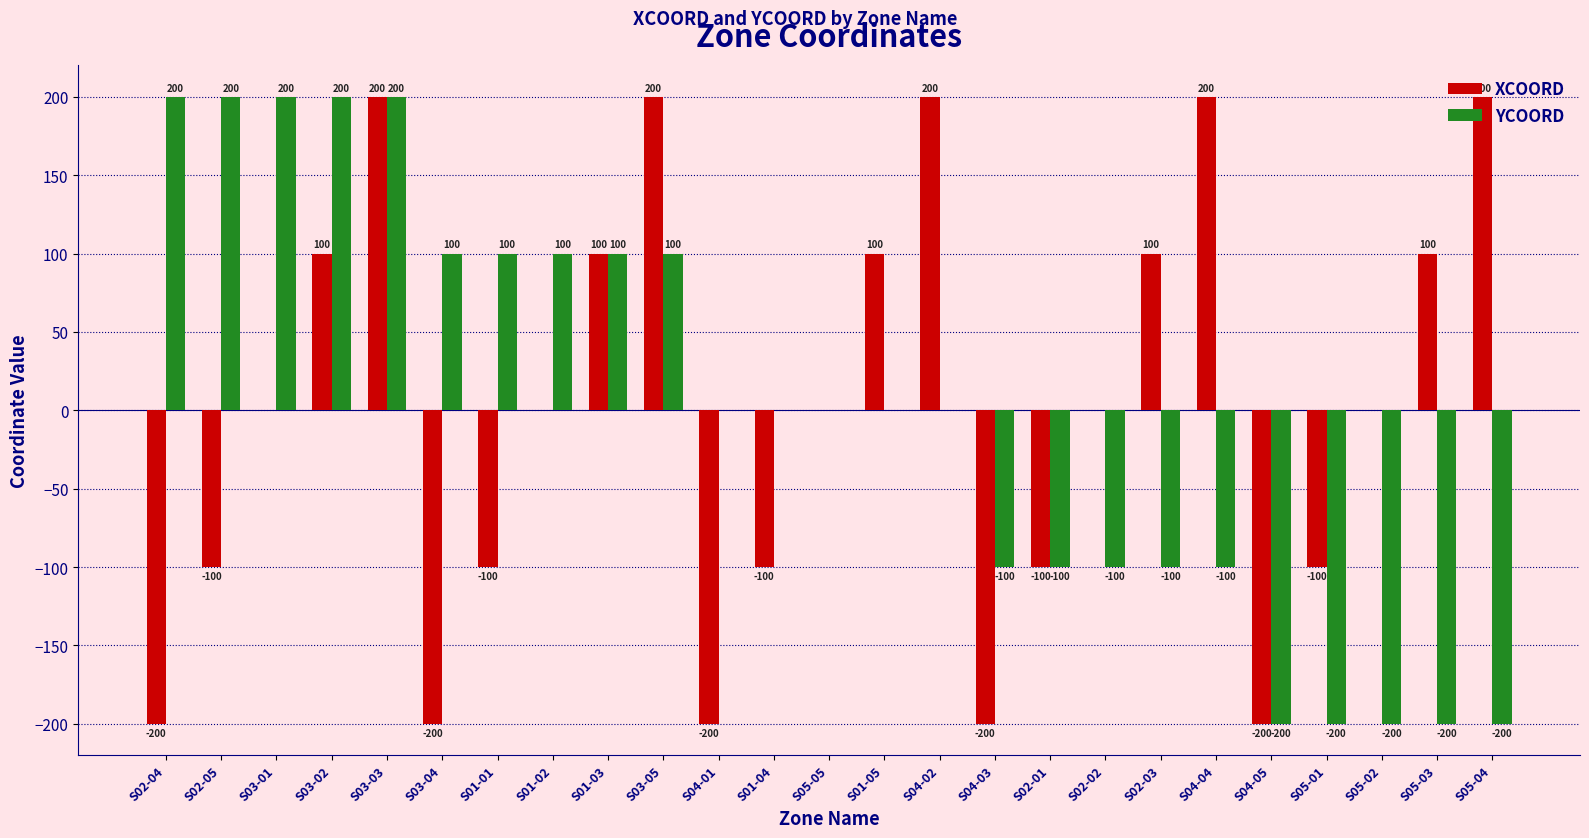

Which series changed the most between S01-05 and S02-01?

XCOORD